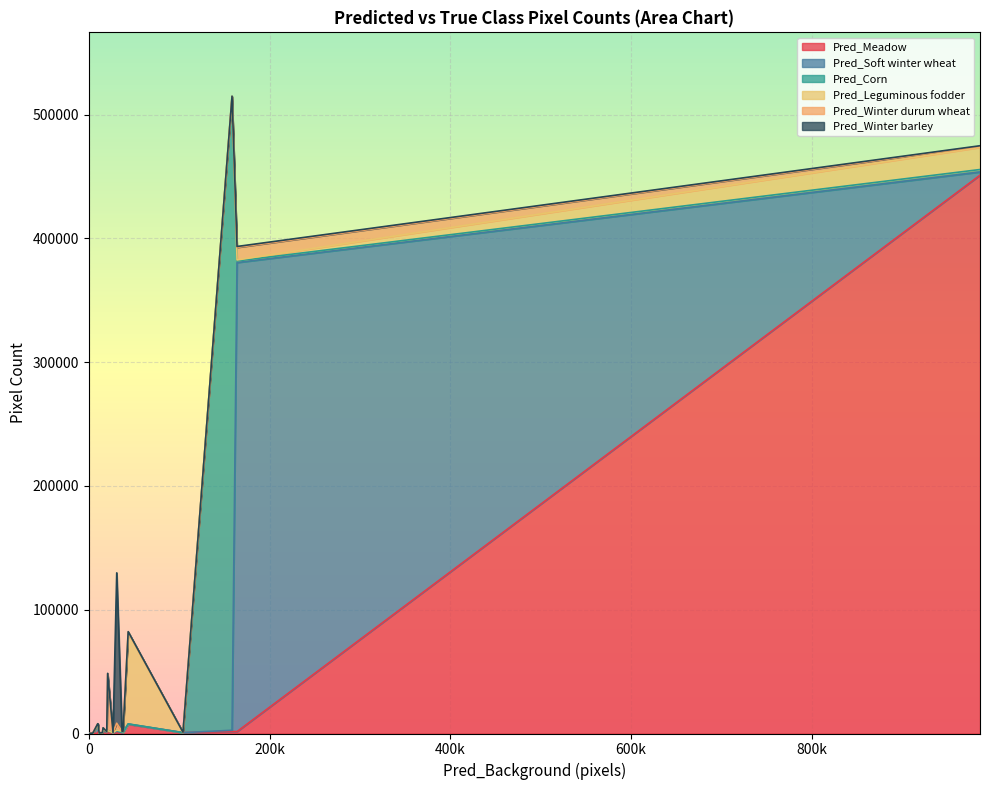

Is it true that Pred_Winter barley equals 1314 at True_Mixed cereal?

False